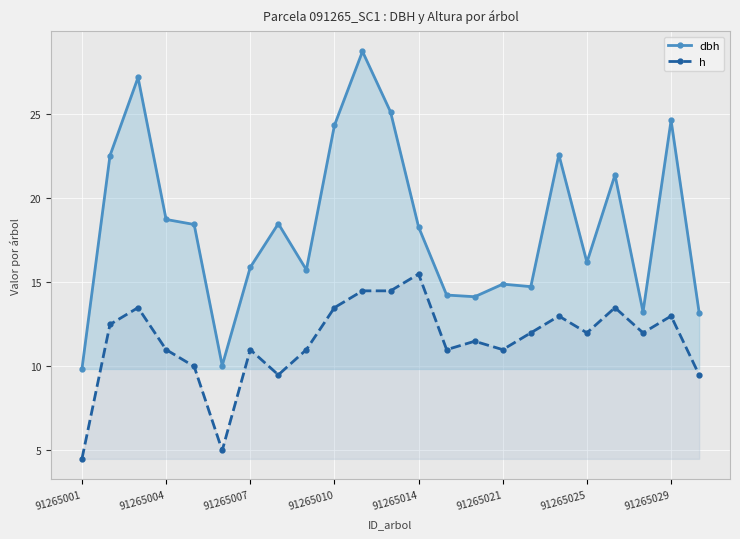

What is the sum of all dbh values?

422.9